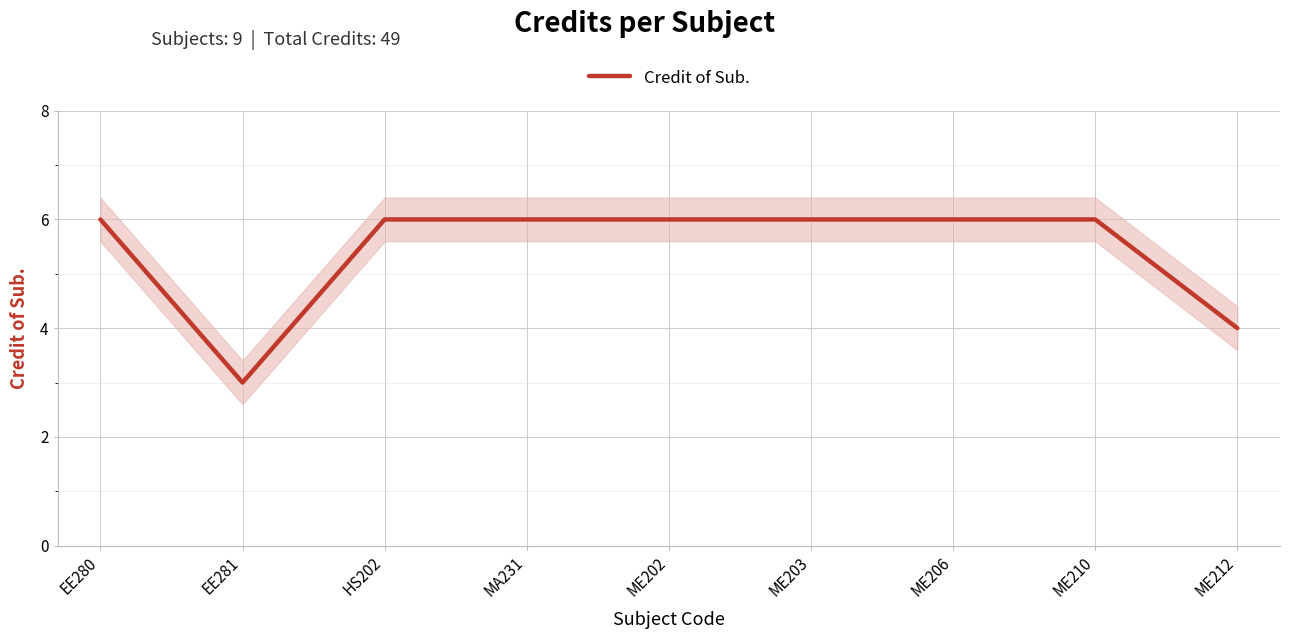

How many distinct data groups are displayed?

1